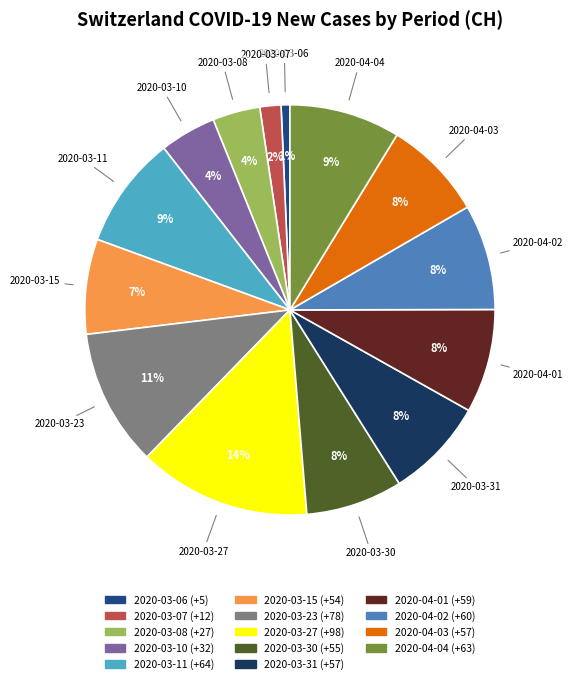

To the nearest percent, what is the difference between the largest and smallest slice percentages?

13%